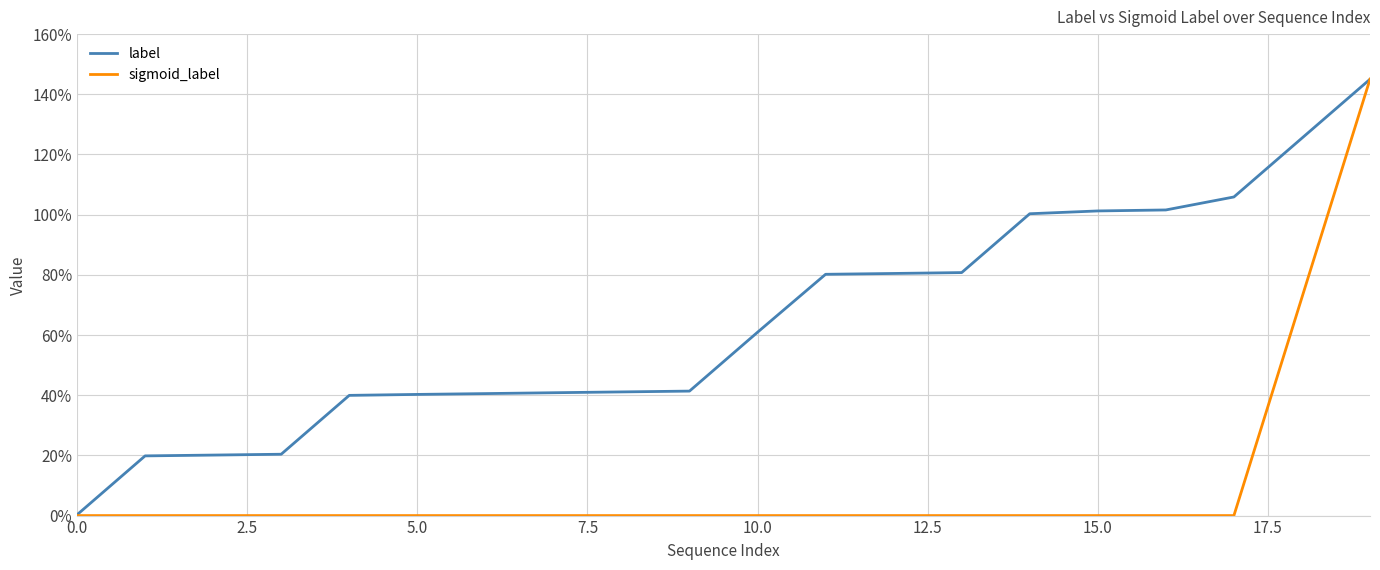

What is the difference between the maximum and second lowest values in the sigmoid_label series?

1.4